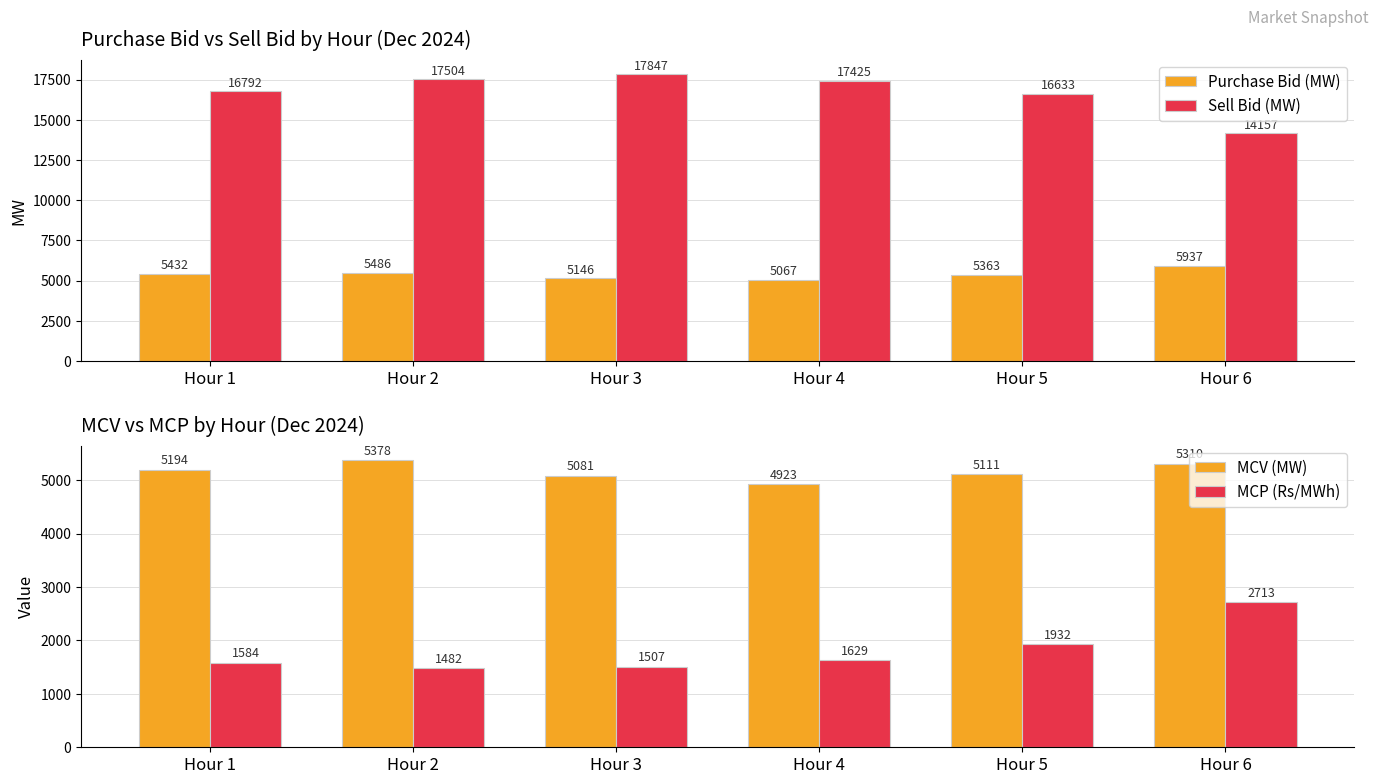

Reading right to left, extract all data points from this chart.

Purchase Bid (MW): 5936.7	5363.1	5067.1	5146.3	5485.8	5431.7
Sell Bid (MW): 14156.6	16632.5	17425.4	17847.2	17504.5	16791.6
MCV (MW): 5310.0	5110.9	4922.6	5080.7	5377.6	5193.8
MCP (Rs/MWh): 2712.9	1932.1	1629.2	1506.5	1481.8	1584.4